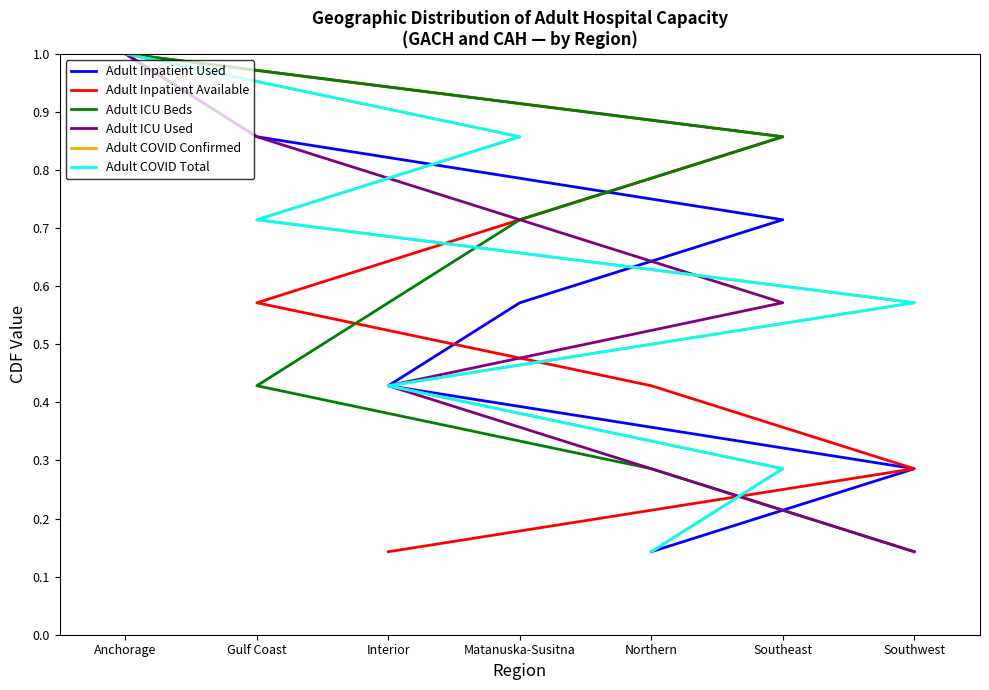

What is the difference between the maximum and minimum values in the Adult ICU Used series?

0.9